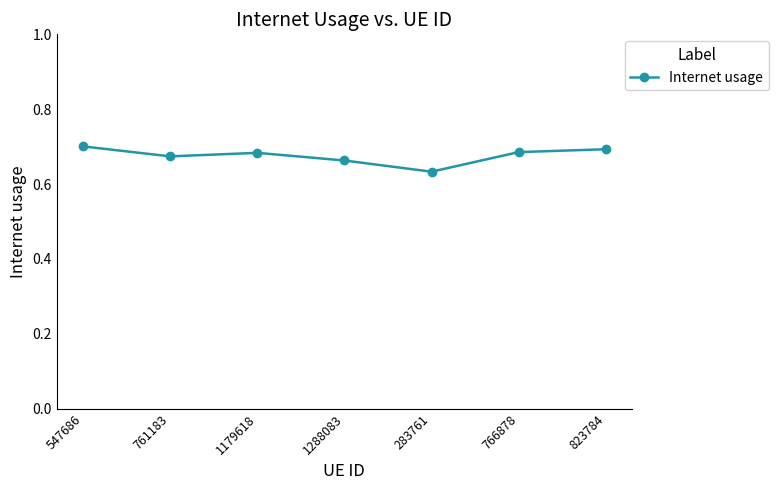

True or false: there are more than 2 points higher than both neighbors.

False